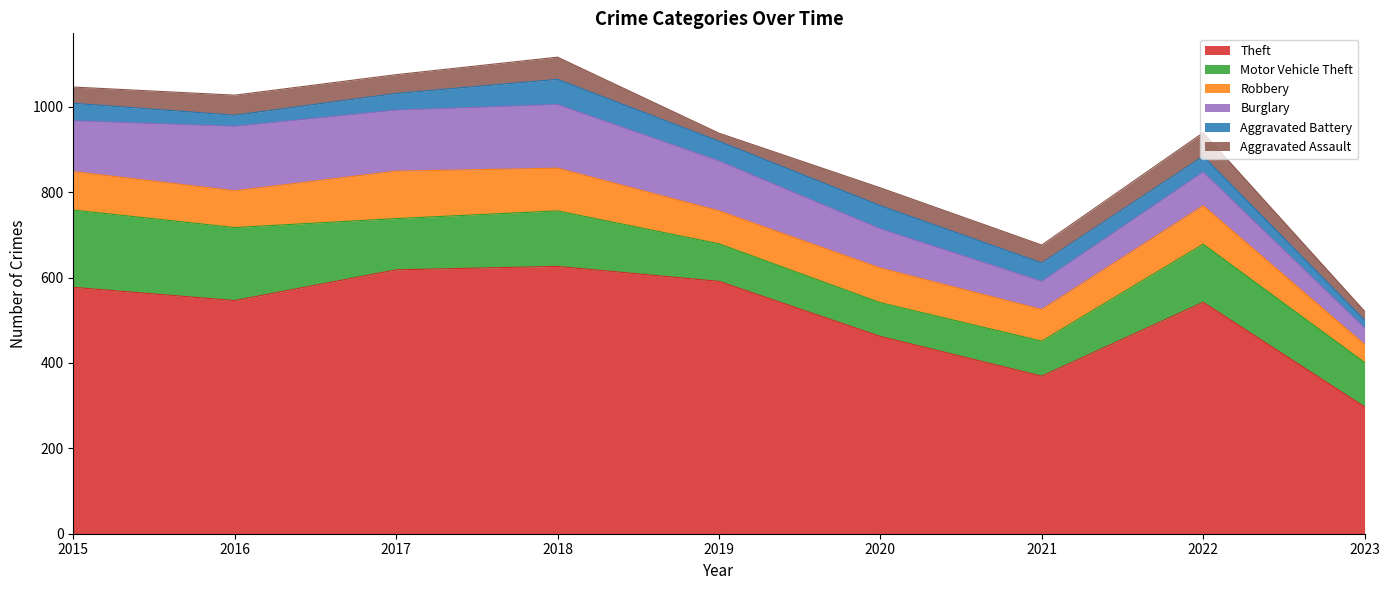

True or false: Robbery and Aggravated Assault intersect in this chart.

False